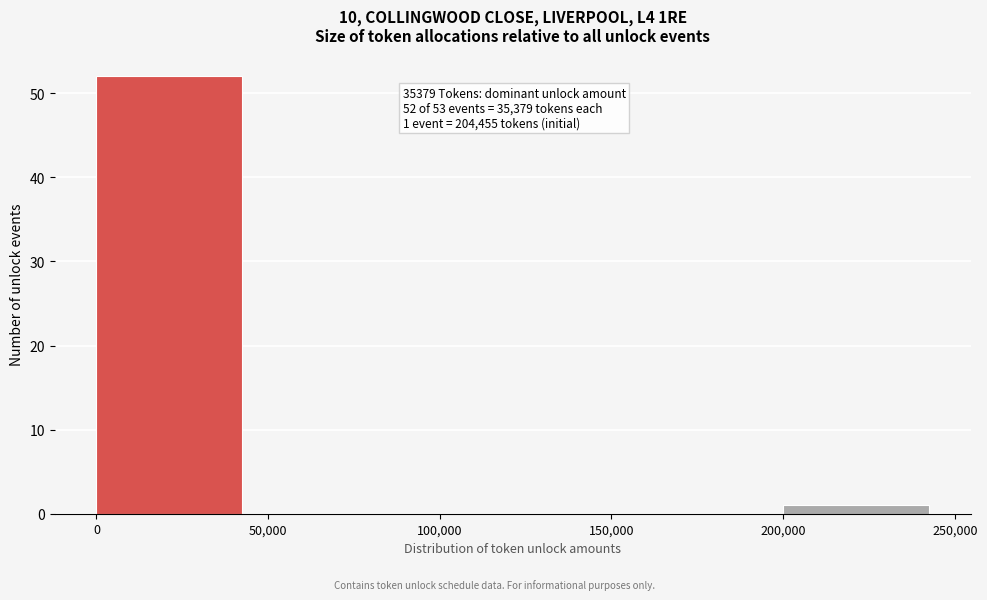

Over which range of the x-axis is the bar tallest?

0 to 50,000